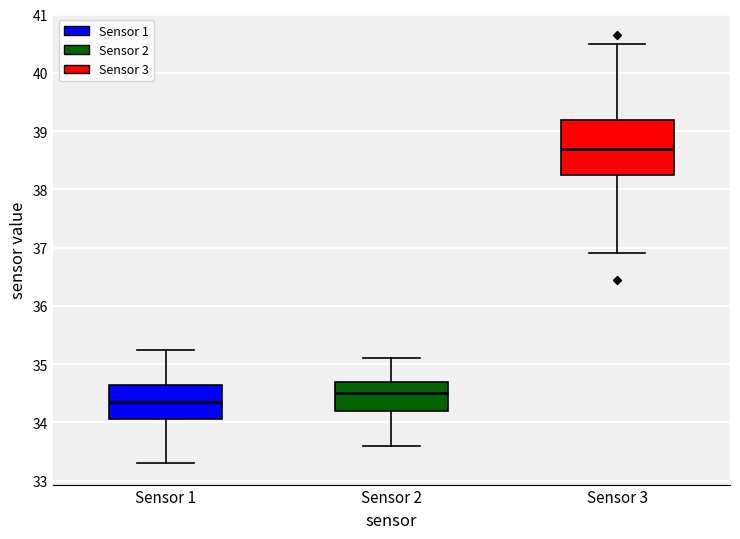

Reading left to right, read every box against the y-axis: the position of its median line, the range the box covers, and the ends of its whiskers. The values are not printed on the chart, so give them approximately, as read against the axis.

Sensor 1: median 34.4, box 34.1 to 34.7, whiskers 33.3 to 35.3
Sensor 2: median 34.5, box 34.2 to 34.7, whiskers 33.6 to 35.1
Sensor 3: median 38.7, box 38.3 to 39.2, whiskers 36.9 to 40.5